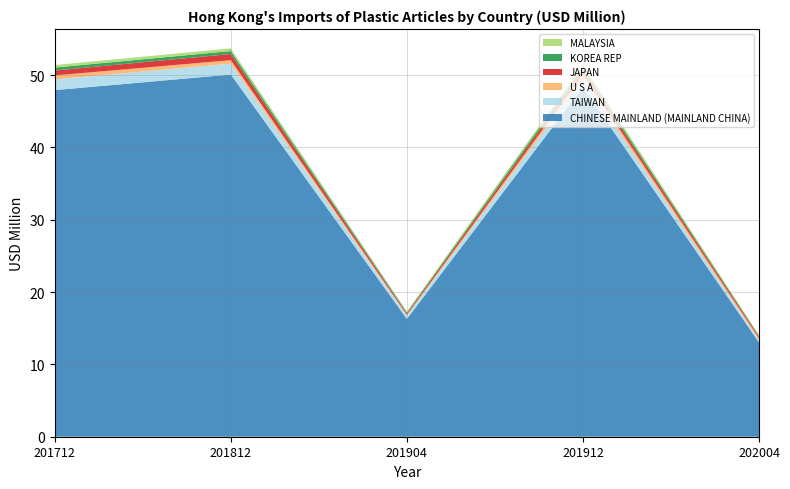

Reading left to right, what are all the values shown in this chart?

CHINESE MAINLAND (MAINLAND CHINA): 201712=47.9	201812=50.1	201904=16.3	201912=48.3	202004=13.0
TAIWAN: 201712=1.5	201812=1.5	201904=0.4	201912=1.2	202004=0.3
U S A: 201712=0.5	201812=0.5	201904=0.1	201912=0.6	202004=0.2
JAPAN: 201712=0.7	201812=0.9	201904=0.2	201912=0.6	202004=0.2
KOREA REP: 201712=0.4	201812=0.4	201904=0.1	201912=0.4	202004=0.1
MALAYSIA: 201712=0.3	201812=0.4	201904=0.1	201912=0.4	202004=0.1